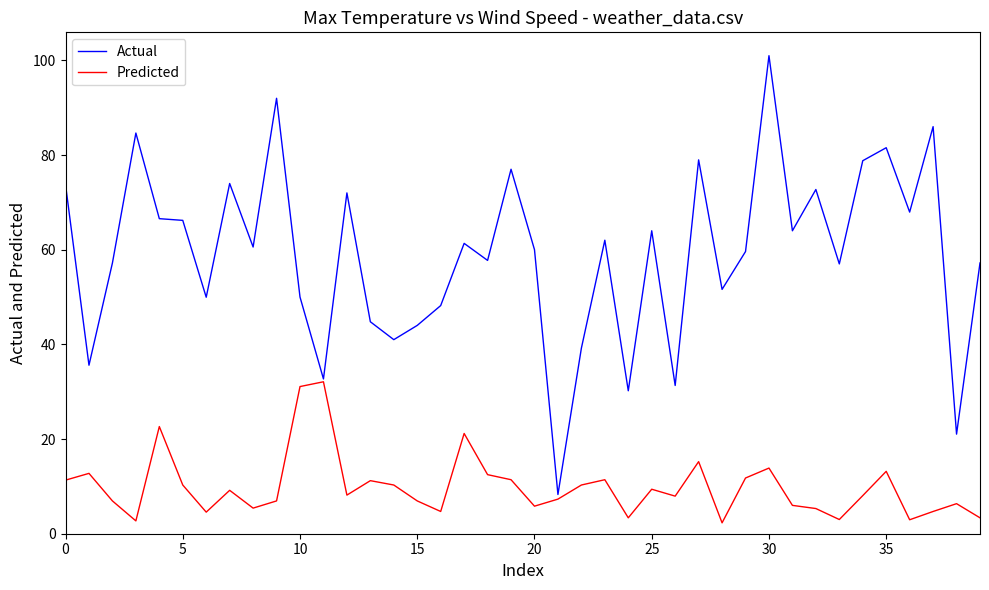

List the series in order of their overall mean, lowest first.

Predicted, Actual